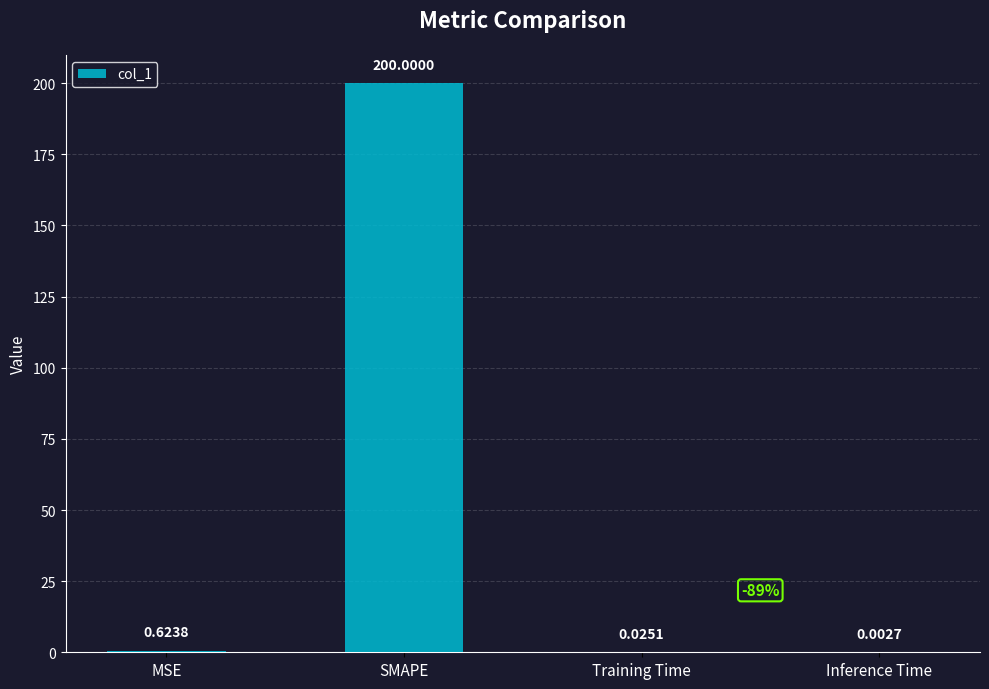

What is the sum of all values?

200.7